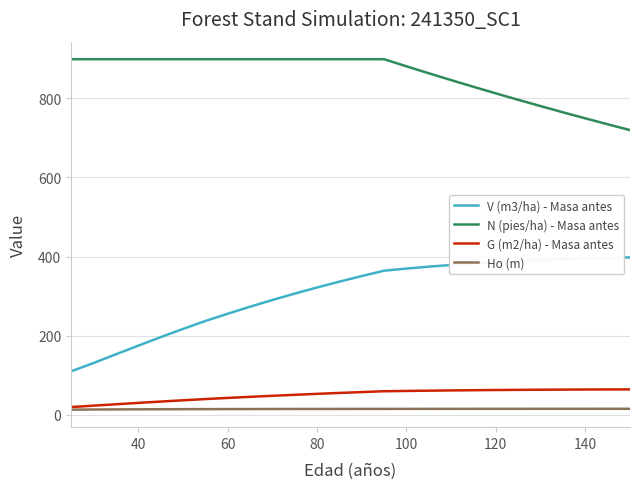

List the series in order of their peak value, highest first.

N (pies/ha) - Masa antes, V (m3/ha) - Masa antes, G (m2/ha) - Masa antes, Ho (m)